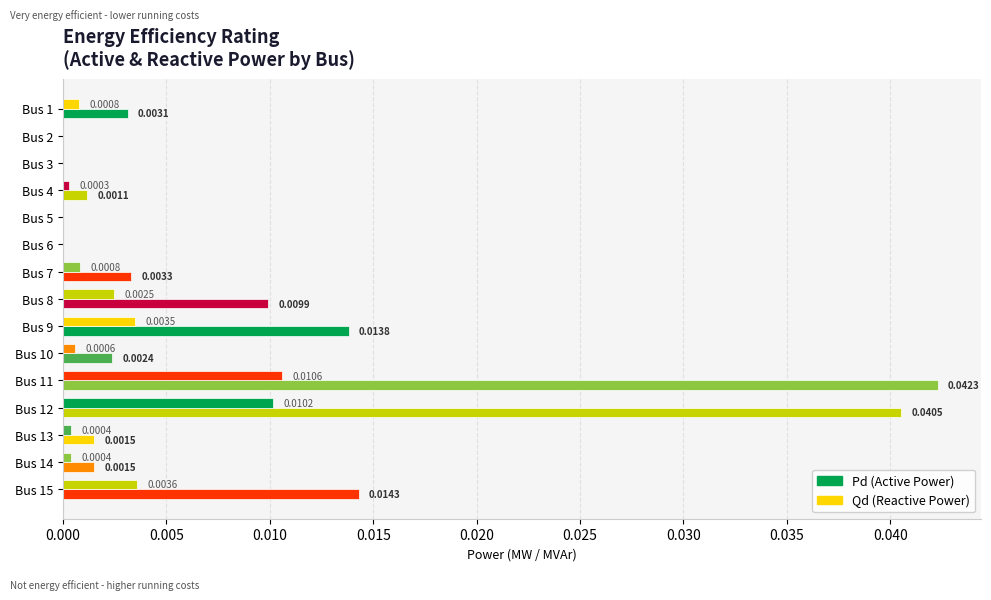

How many data points does each series have?

15